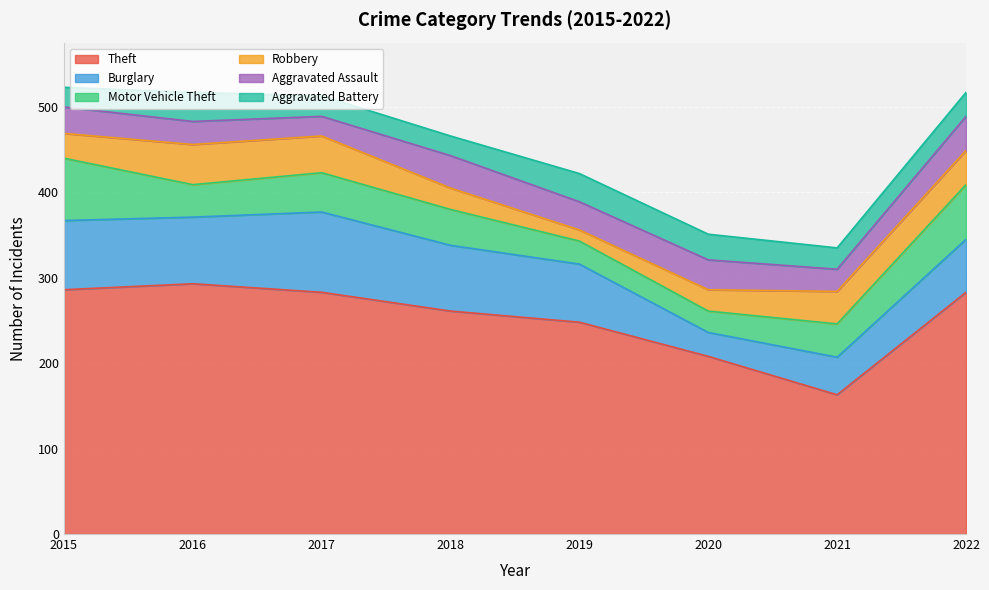

Reading left to right, what are all the values shown in this chart?

Theft: 286	293	283	261	248	208	163	283
Burglary: 81	78	94	77	68	28	44	62
Motor Vehicle Theft: 73	38	46	42	27	25	39	64
Robbery: 29	47	43	25	13	25	38	40
Aggravated Assault: 31	27	23	38	33	35	26	40
Aggravated Battery: 23	34	24	23	33	30	25	28